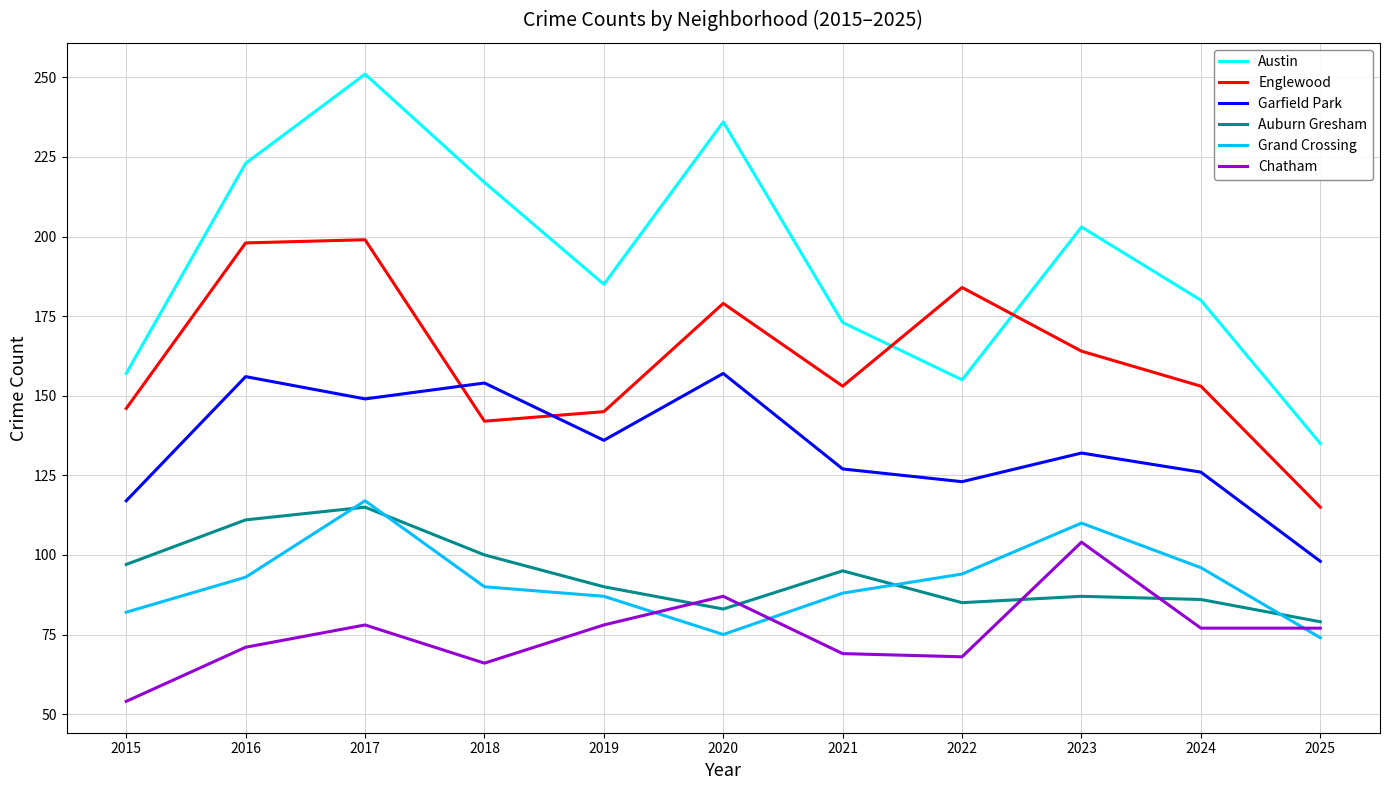

List the series in order of their peak value, highest first.

Austin, Englewood, Garfield Park, Grand Crossing, Auburn Gresham, Chatham